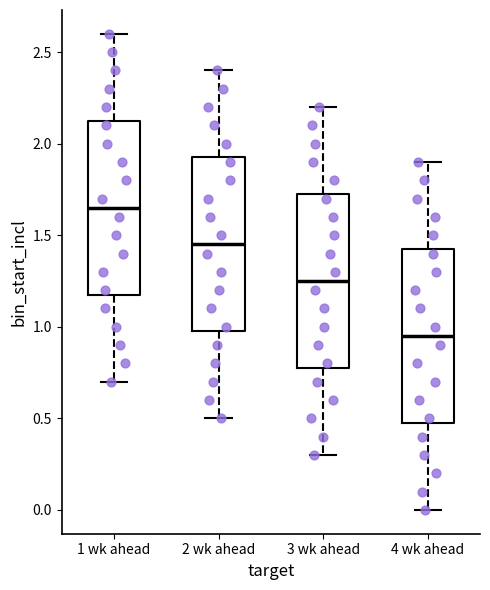

Reading left to right, transcribe this box plot: for each box, give where its median line is, the range the box spans, and where its two whiskers end, as read against the y-axis. The values are not printed on the chart, so give them approximately, as read against the axis.

1 wk ahead: median 1.65, box 1.20 to 2.15, whiskers 0.70 to 2.60
2 wk ahead: median 1.45, box 1.00 to 1.95, whiskers 0.50 to 2.40
3 wk ahead: median 1.25, box 0.80 to 1.75, whiskers 0.30 to 2.20
4 wk ahead: median 0.95, box 0.50 to 1.45, whiskers 0.00 to 1.90